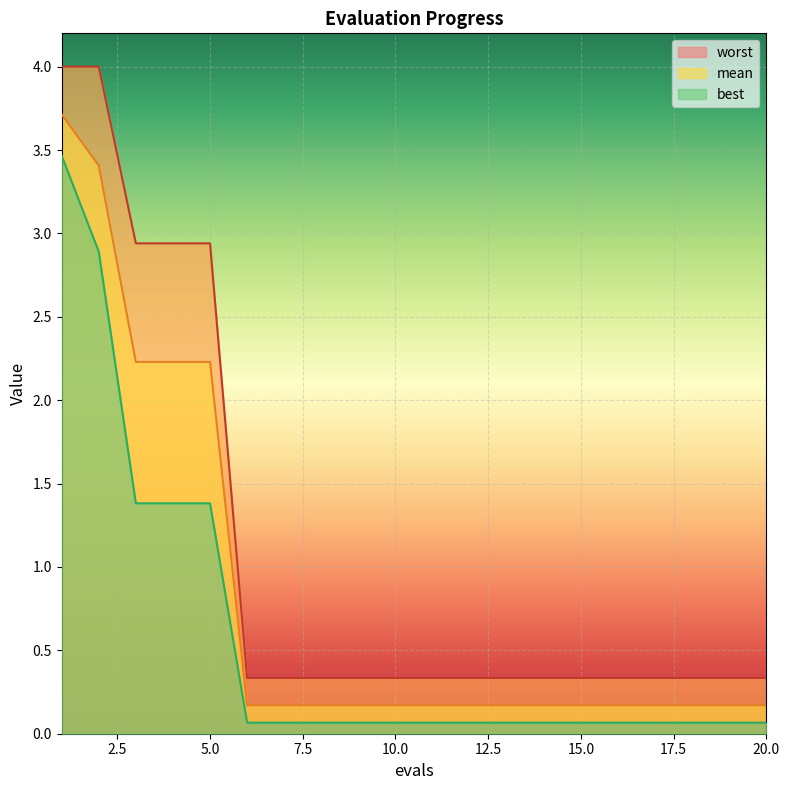

True or false: best has a value of 0.1 at 19.

True